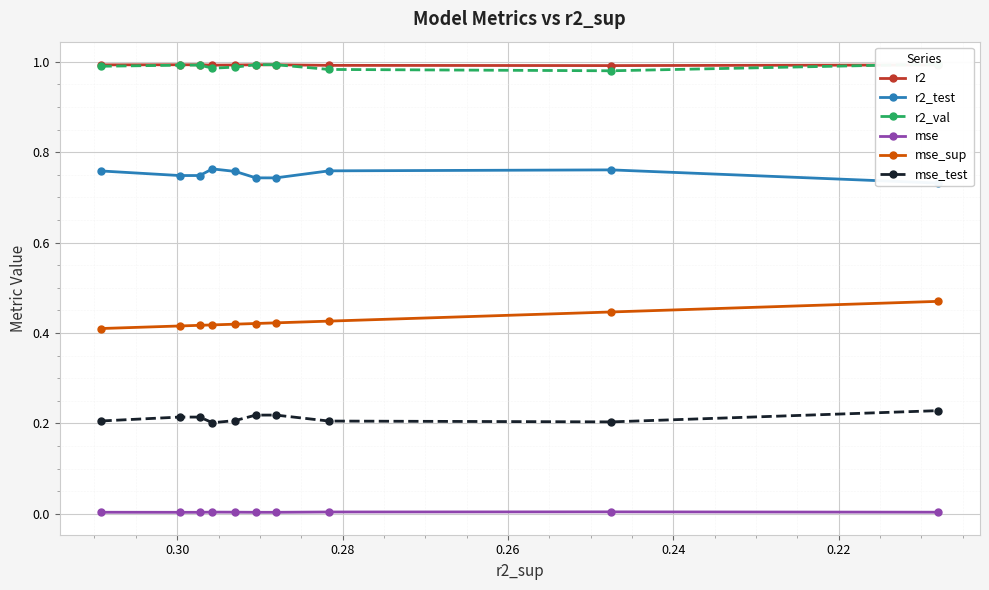

True or false: r2 has a value of 0.5 at 0.32.

False